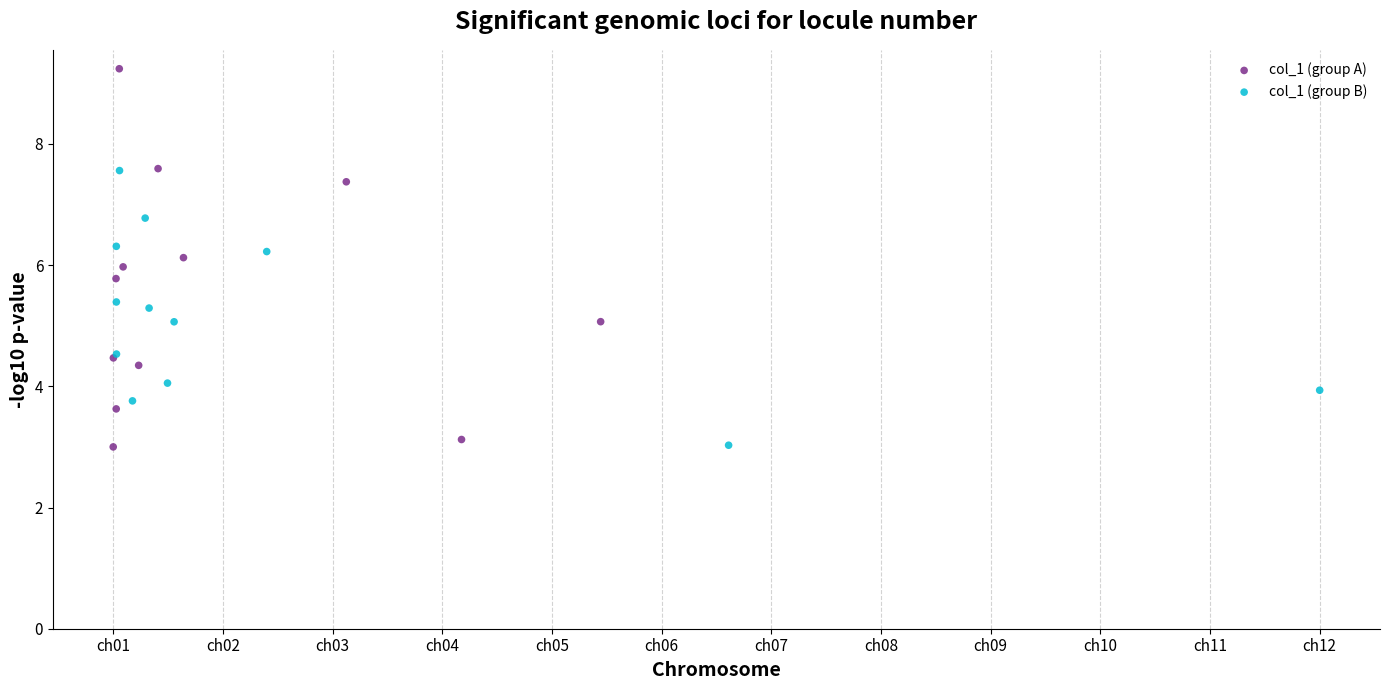

Which series has the largest Y range (max minus min)?

col_1 (group A)